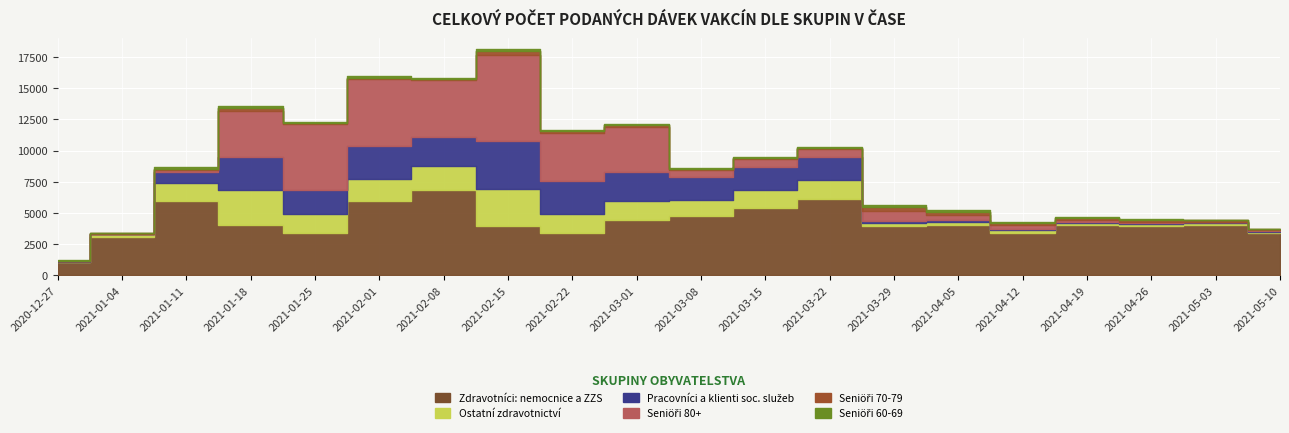

What position from the left is 2021-04-19?

17